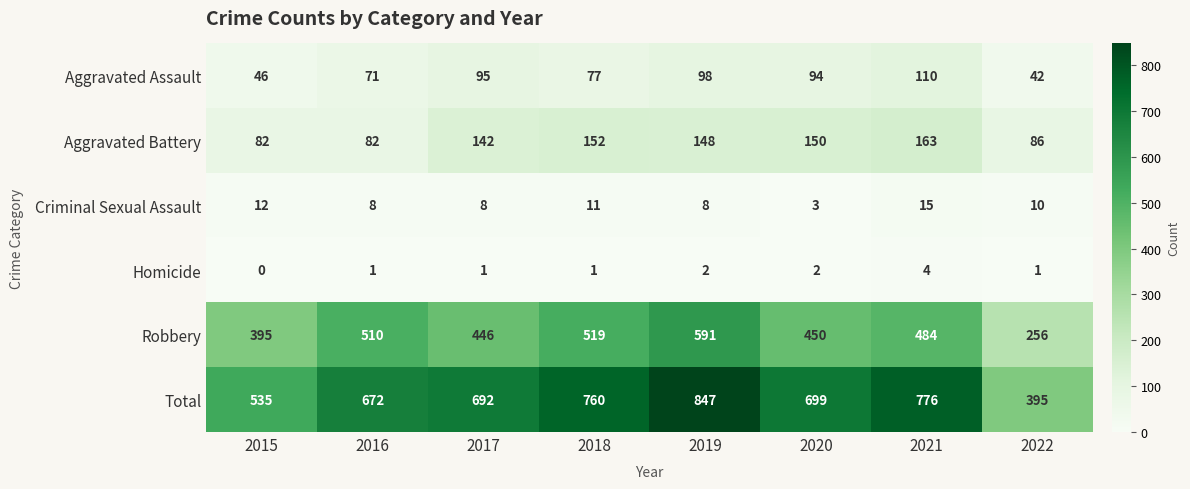

At which label is Total closest to 621?

2016